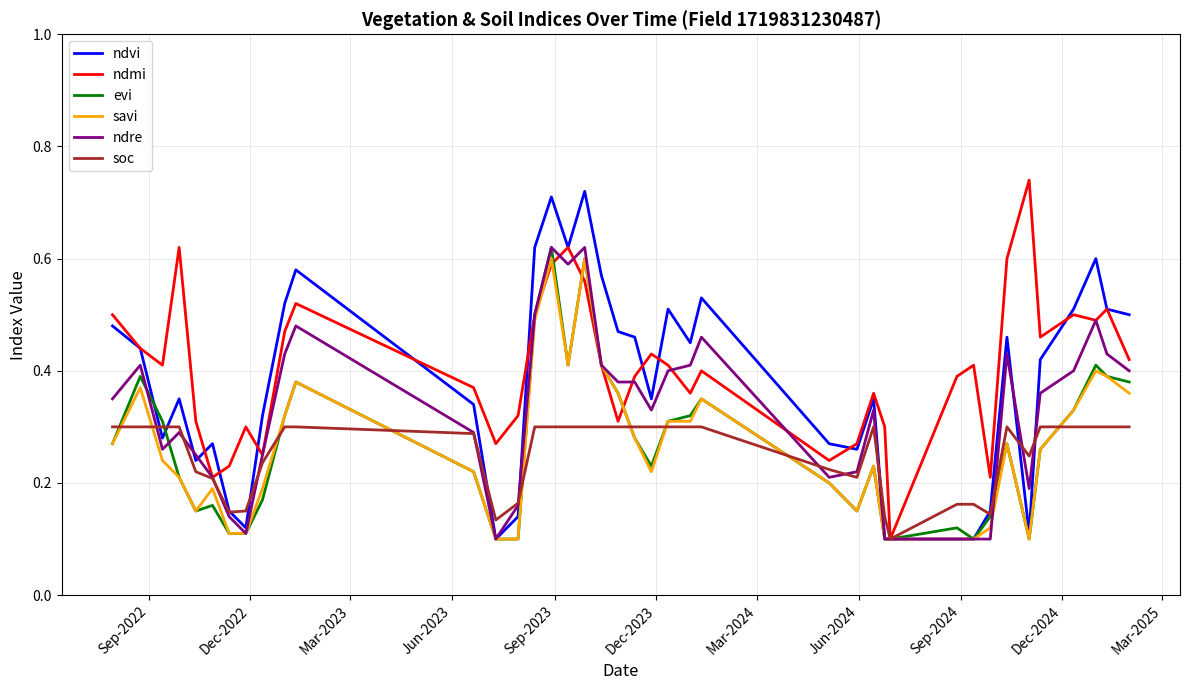

What are all the series names shown in the legend?

ndvi, ndmi, evi, savi, ndre, soc